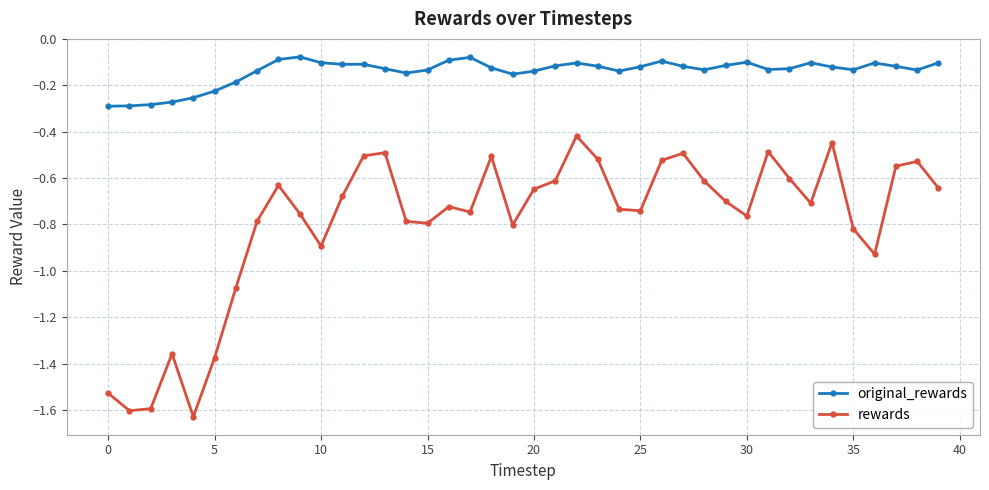

Which series has the largest range (max minus min)?

rewards